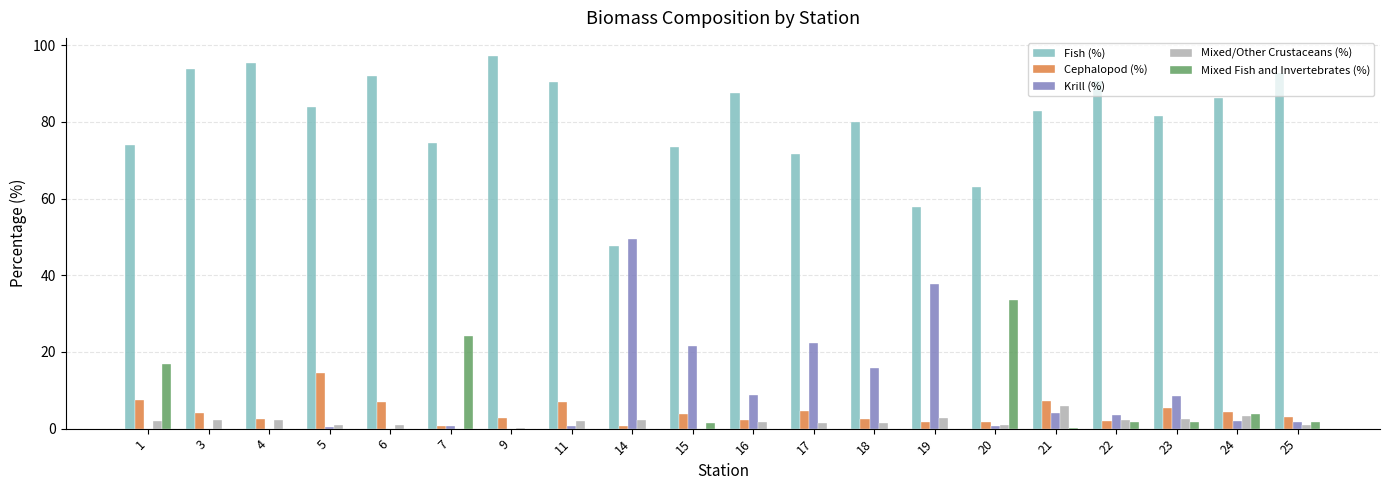

What is the sum of all Krill (%) values?

177.6